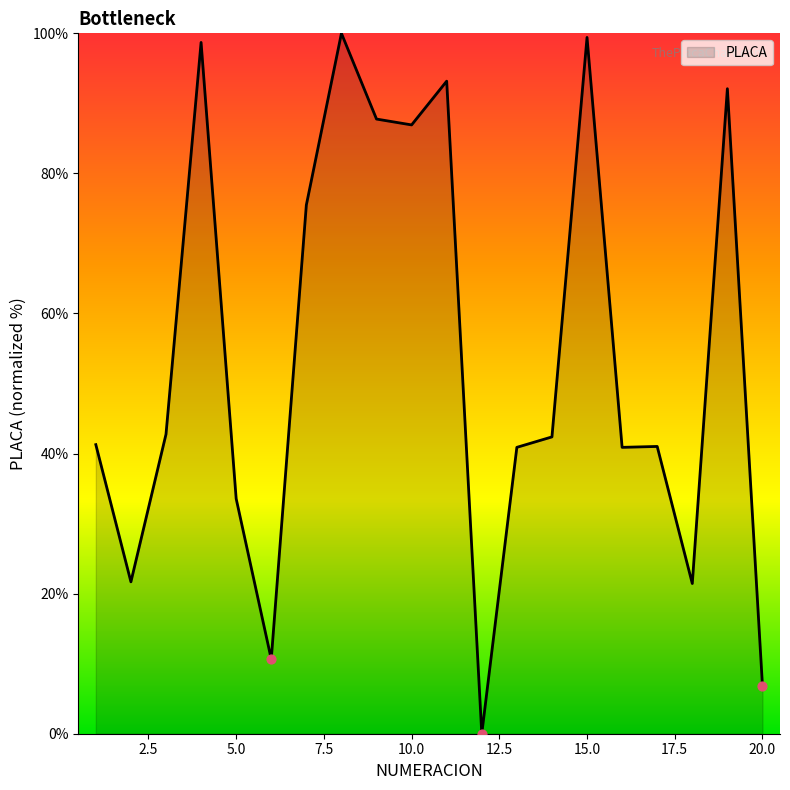

What is the greatest value displayed?

100.0